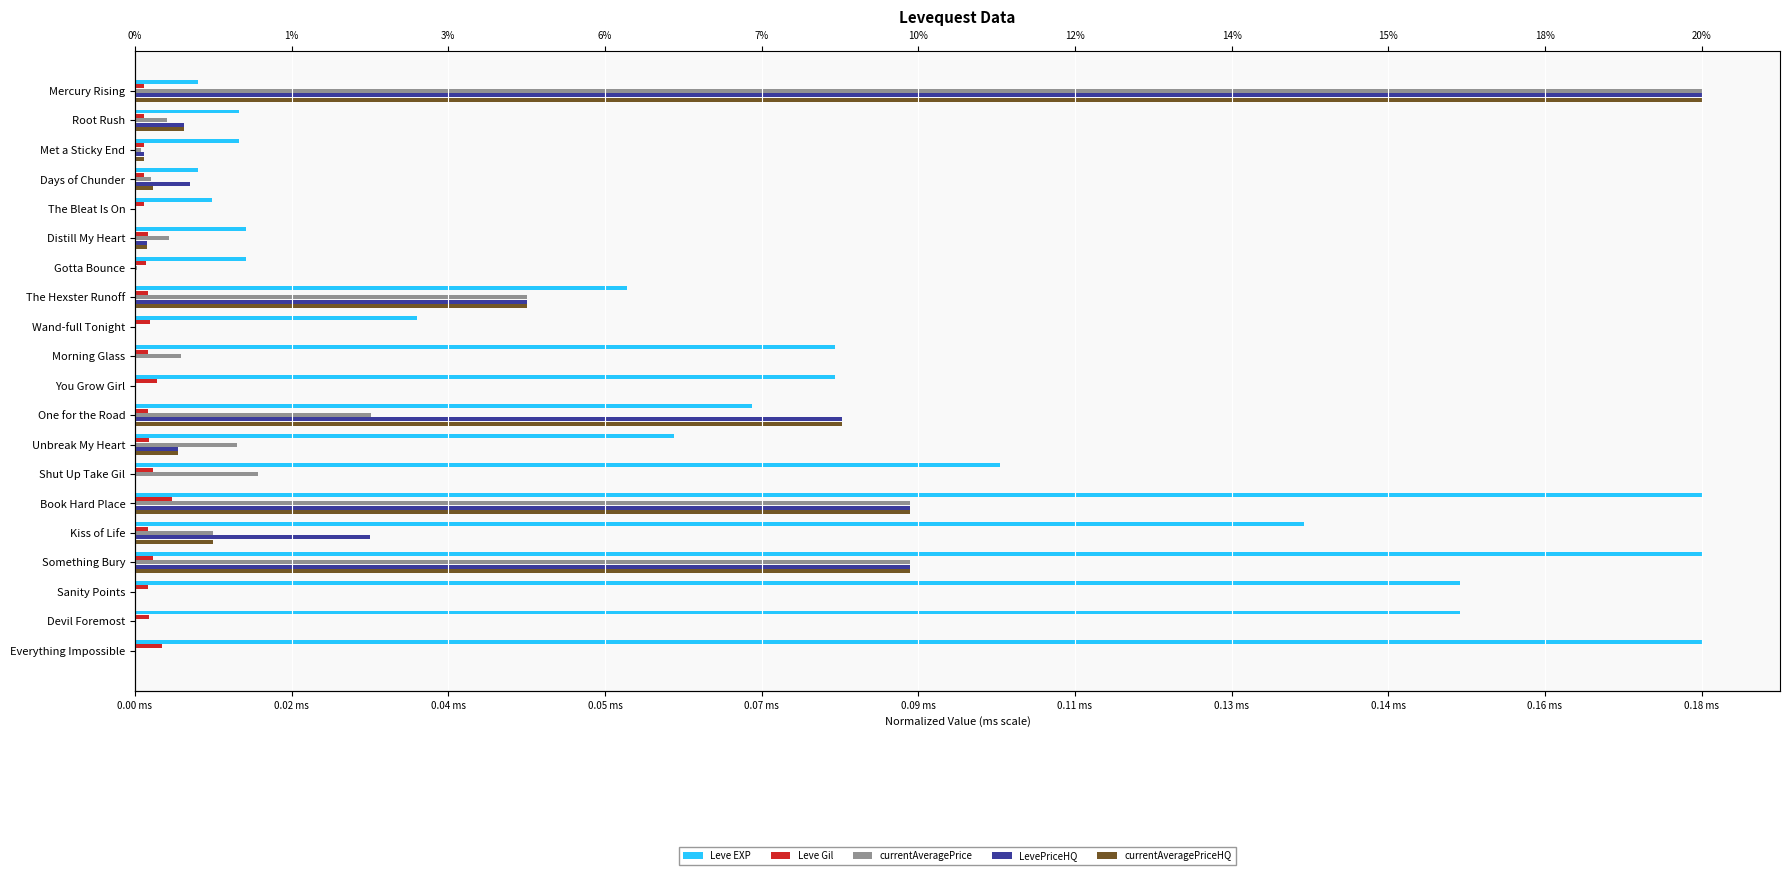

How many distinct data groups are displayed?

5